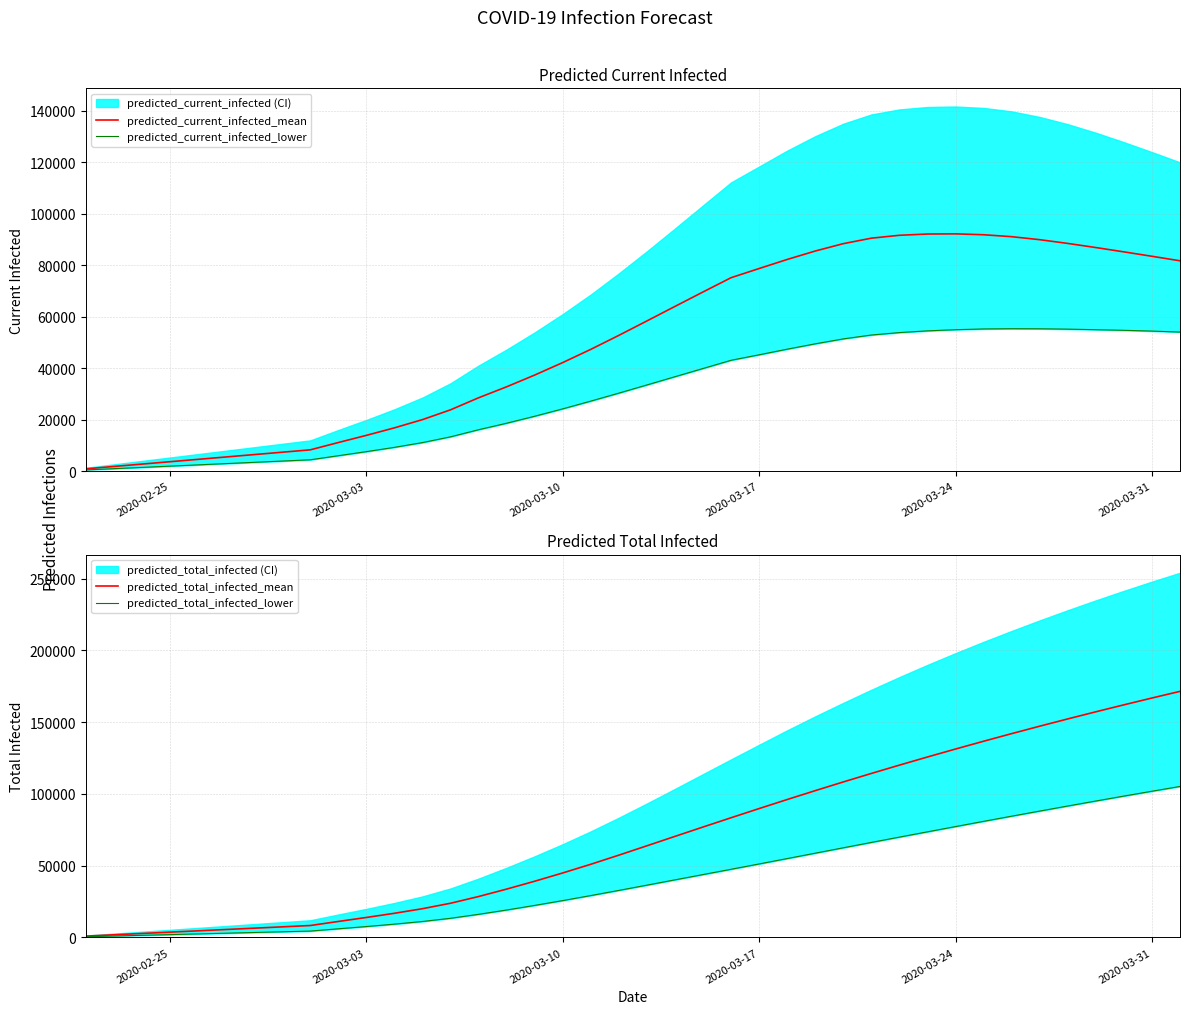

What is the highest value of the predicted_current_infected_mean series?

92126